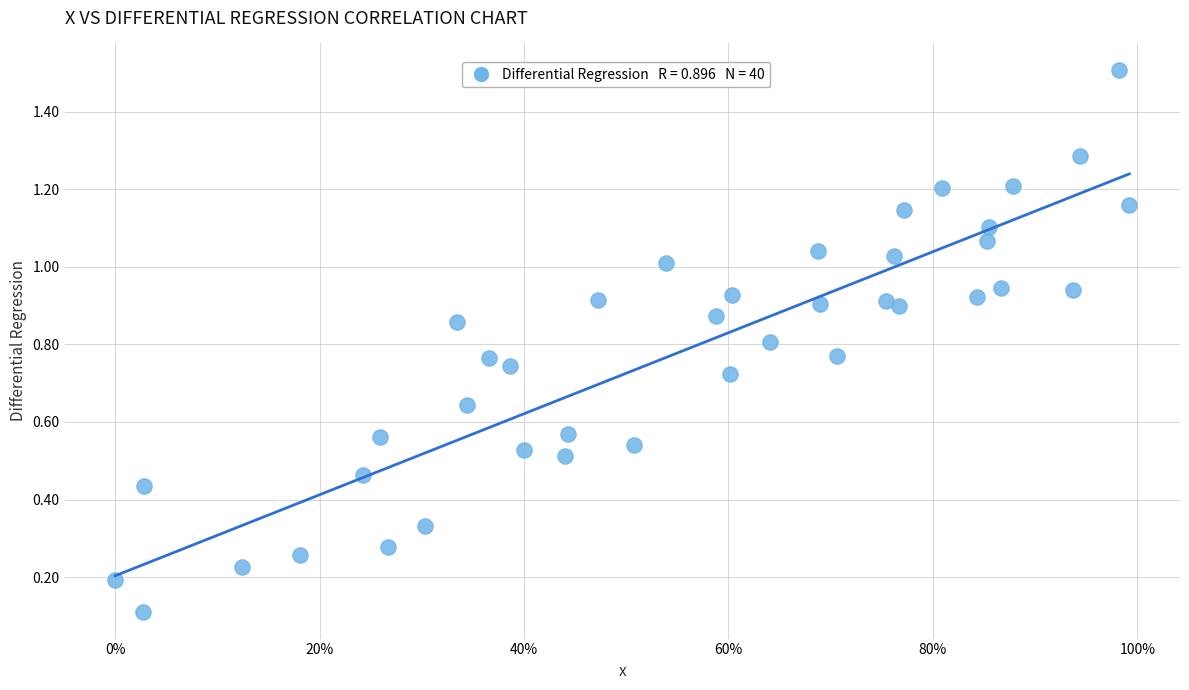

What is the range of Y values (max minus min)?

1.4